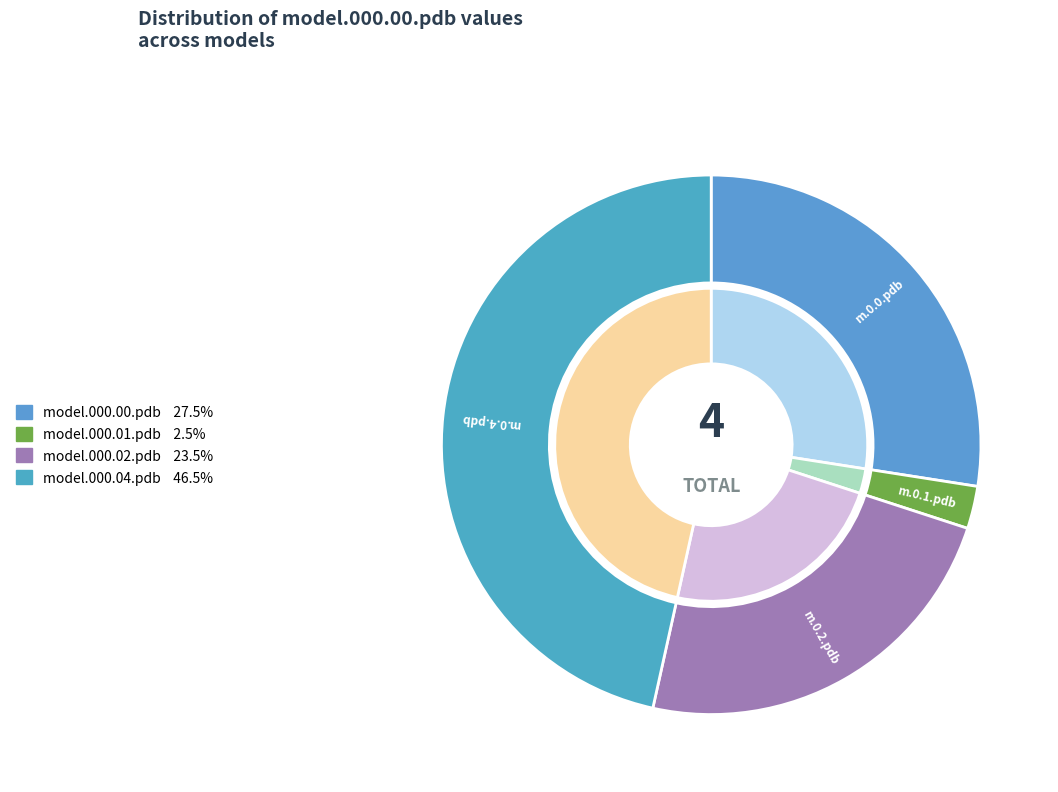

To the nearest percent, what portion does model.000.04.pdb represent?

47%